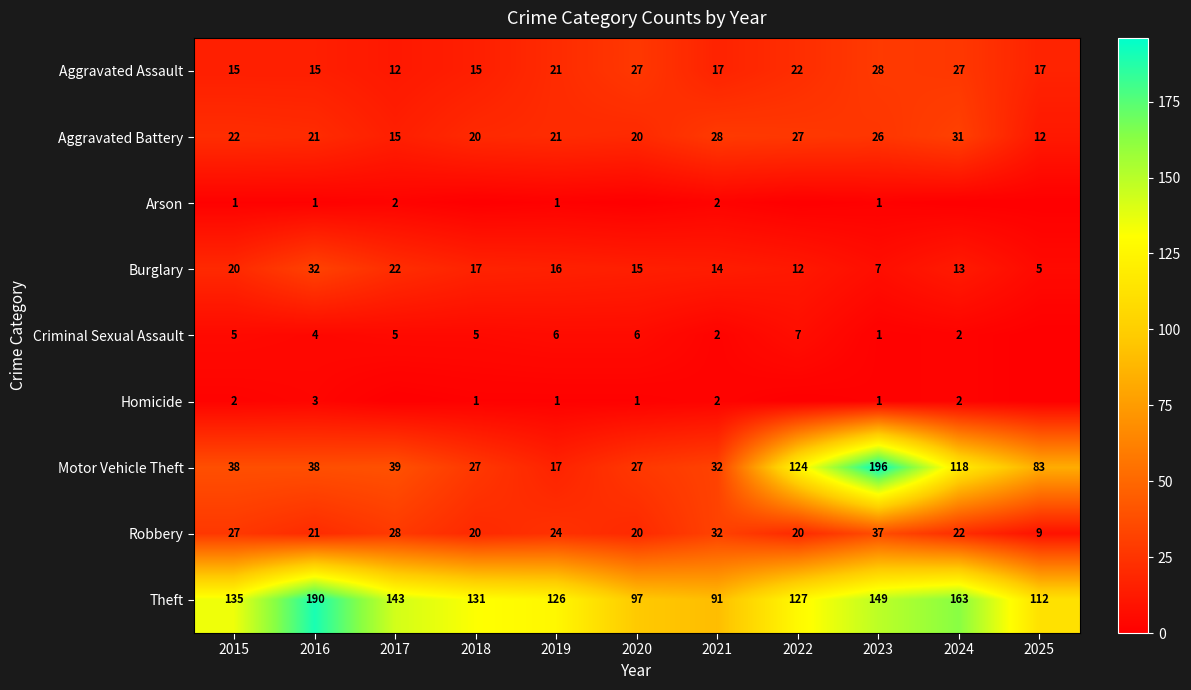

Which category has the highest value across all series?

2023